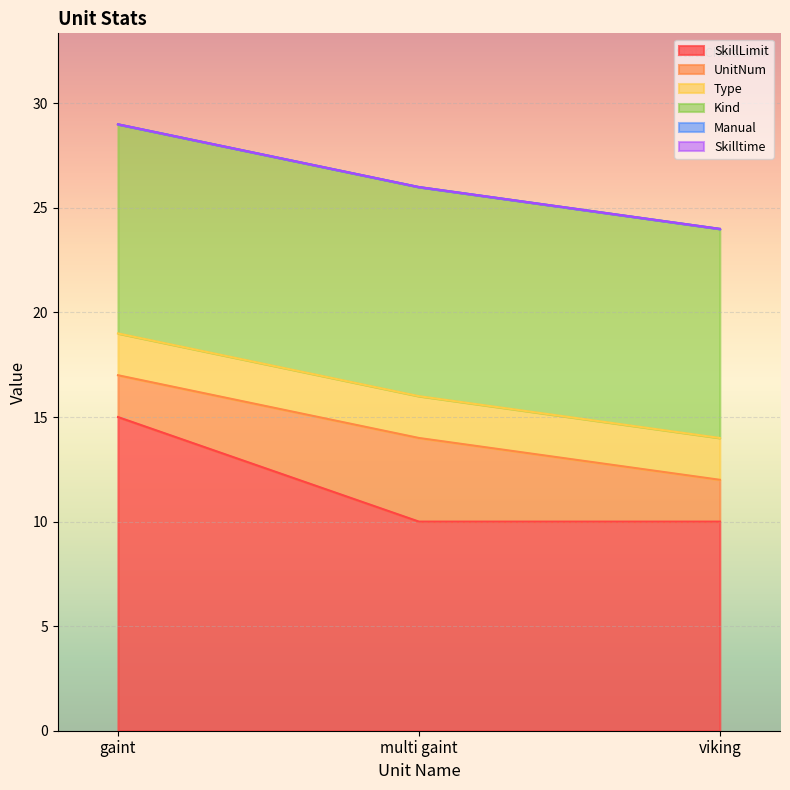

What are all the series names shown in the legend?

SkillLimit, UnitNum, Type, Kind, Manual, Skilltime